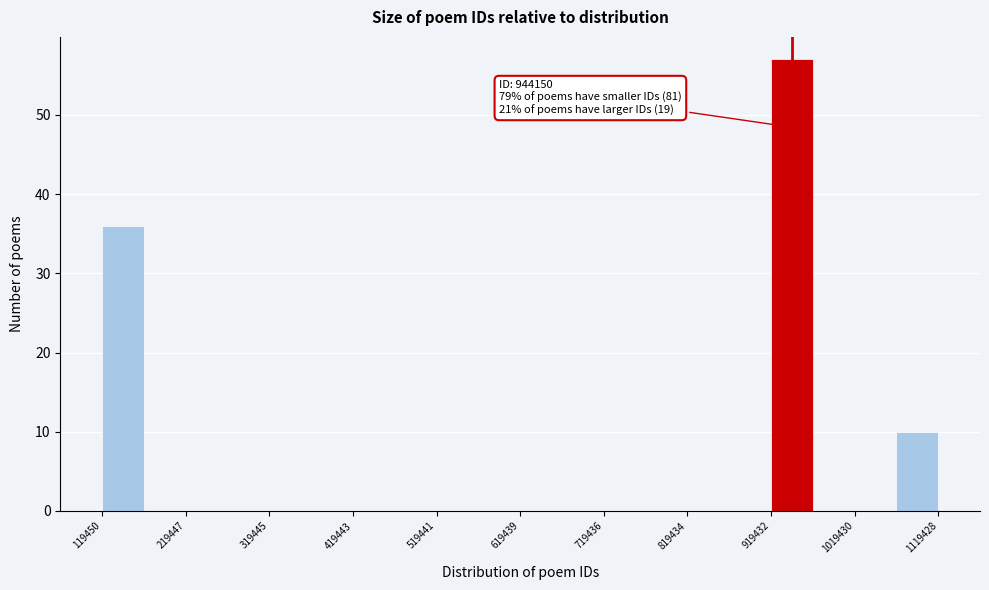

Which range on the x-axis has the tallest bar?

920000 to 970000